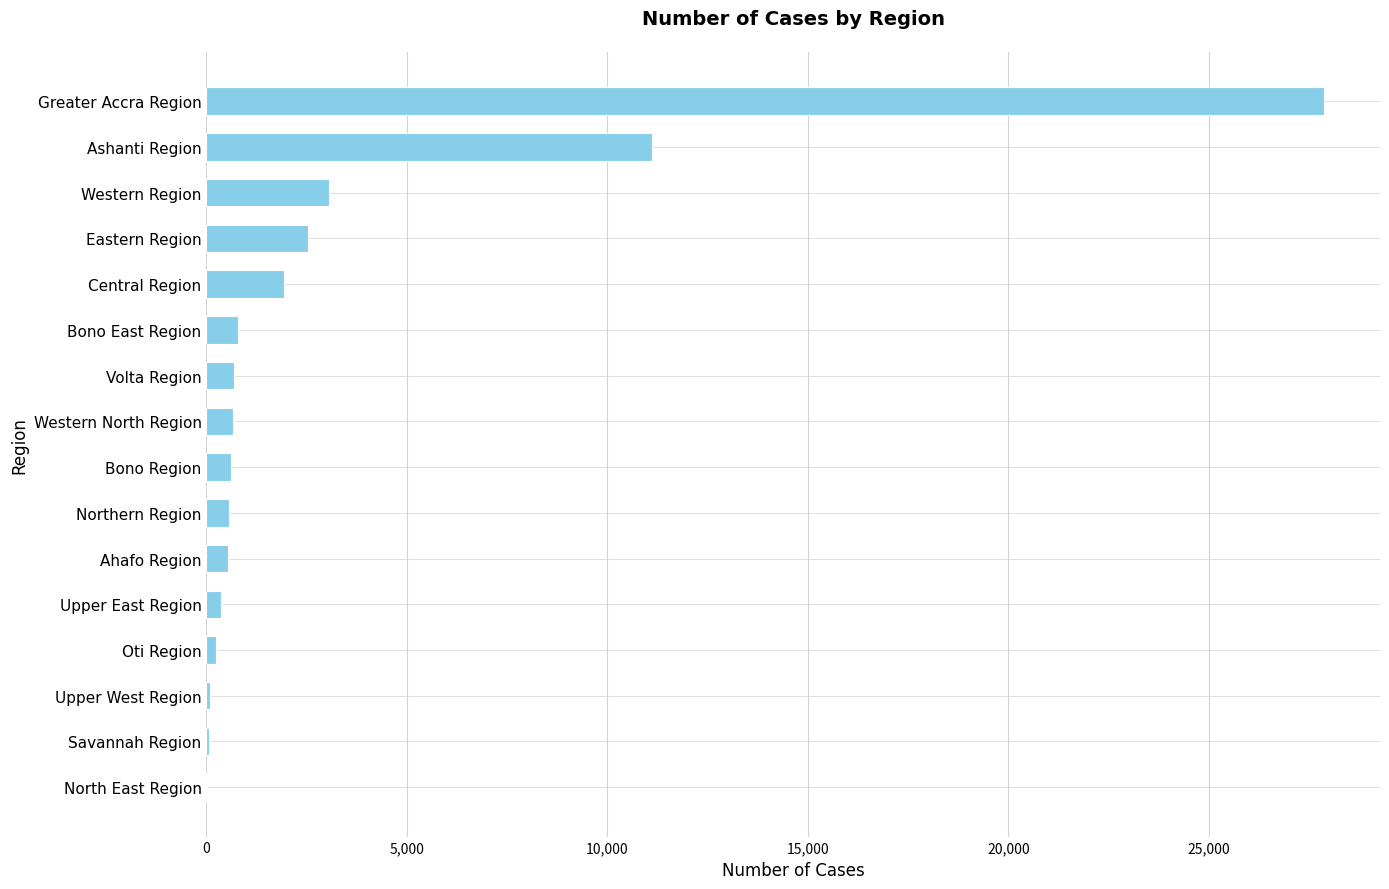

Which category has the highest value across all series?

Greater Accra Region